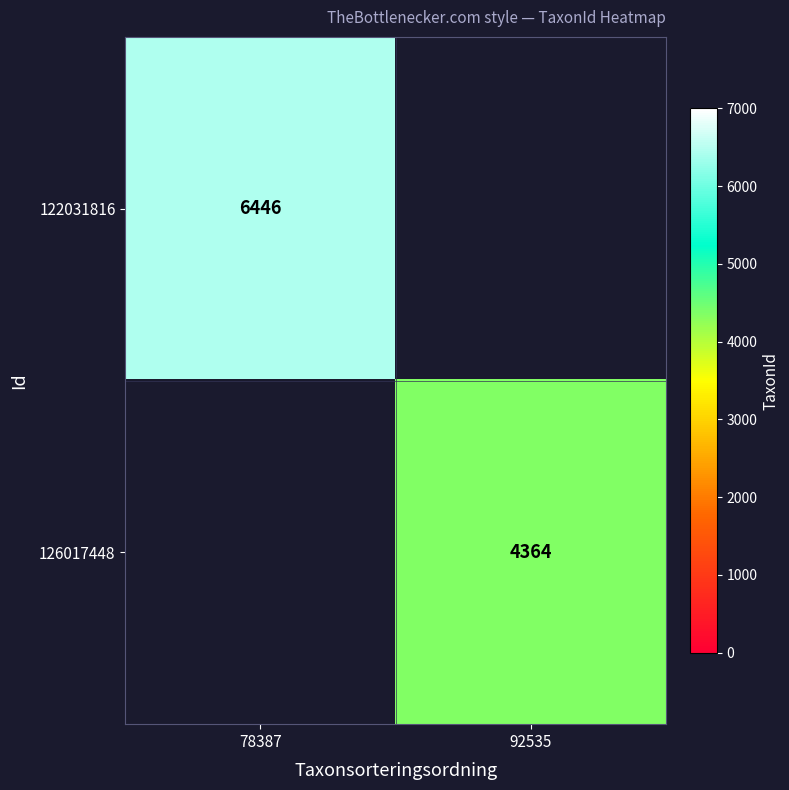

True or false: 122031816 has a value of 6446 at 78387.

True